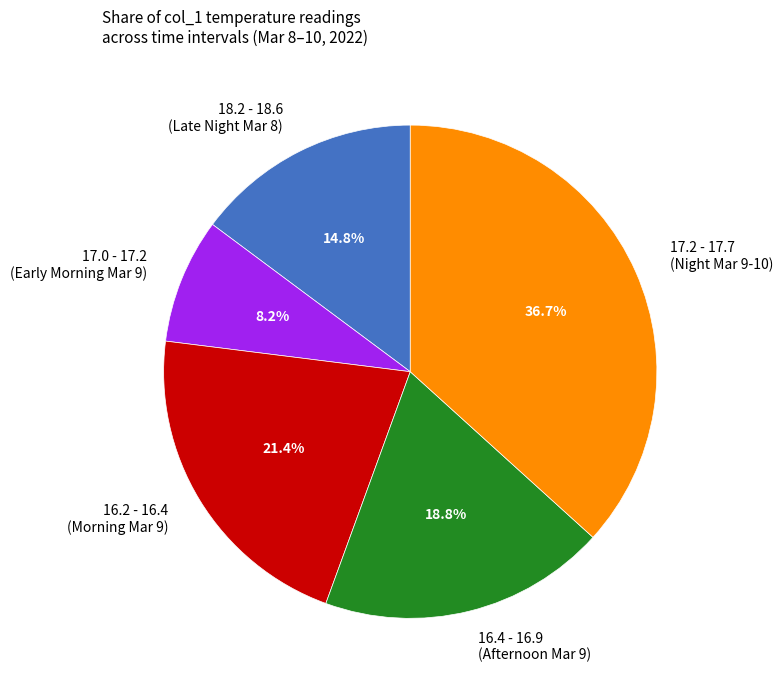

Which has a higher value, 17.2 - 17.7 (Night Mar 9-10) or 16.2 - 16.4 (Morning Mar 9)?

17.2 - 17.7 (Night Mar 9-10)